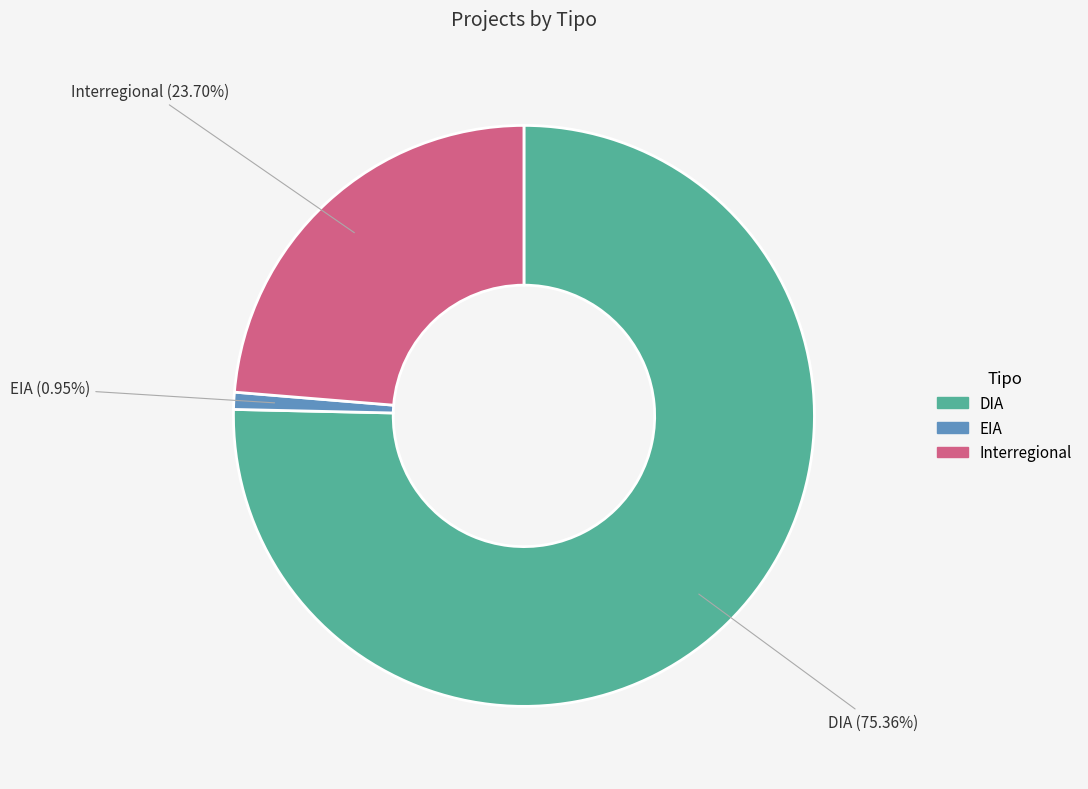

To the nearest percent, what is the difference between the largest and smallest slice percentages?

74%